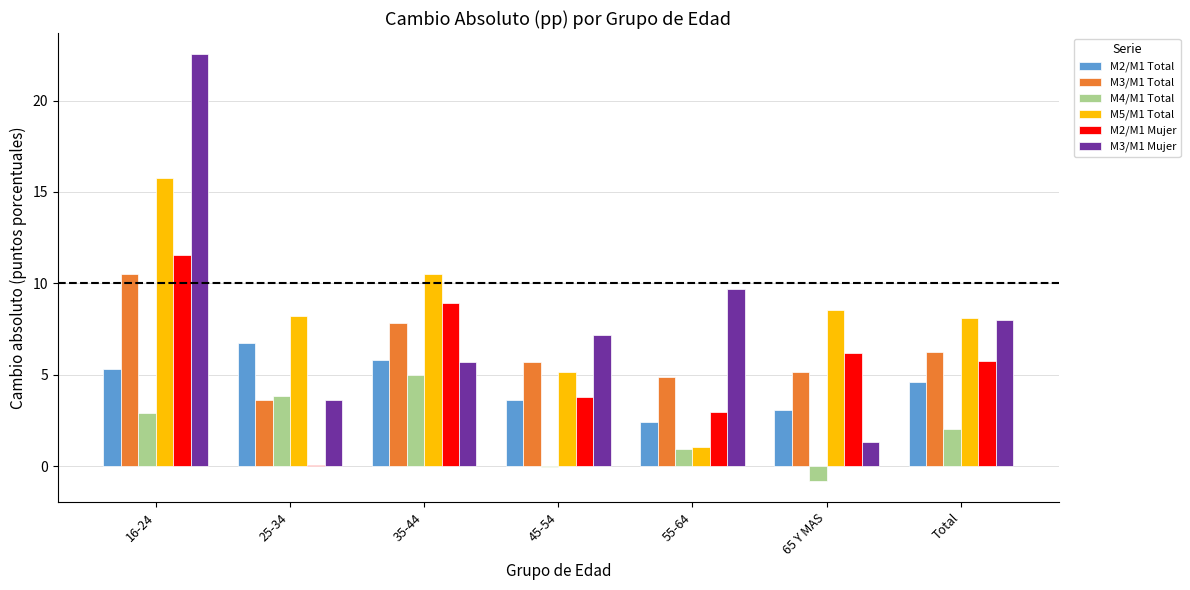

Which label corresponds to the largest value in the chart?

16-24